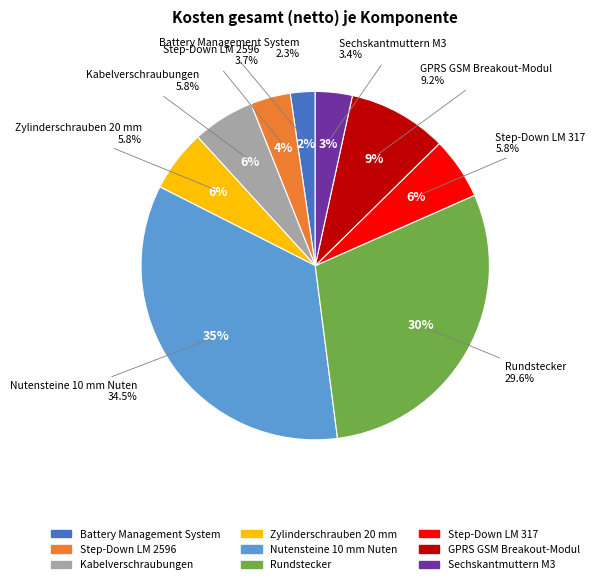

Do Step-Down Spannungsregler LM 317 and Battery Management System together represent more than half of the pie?

No